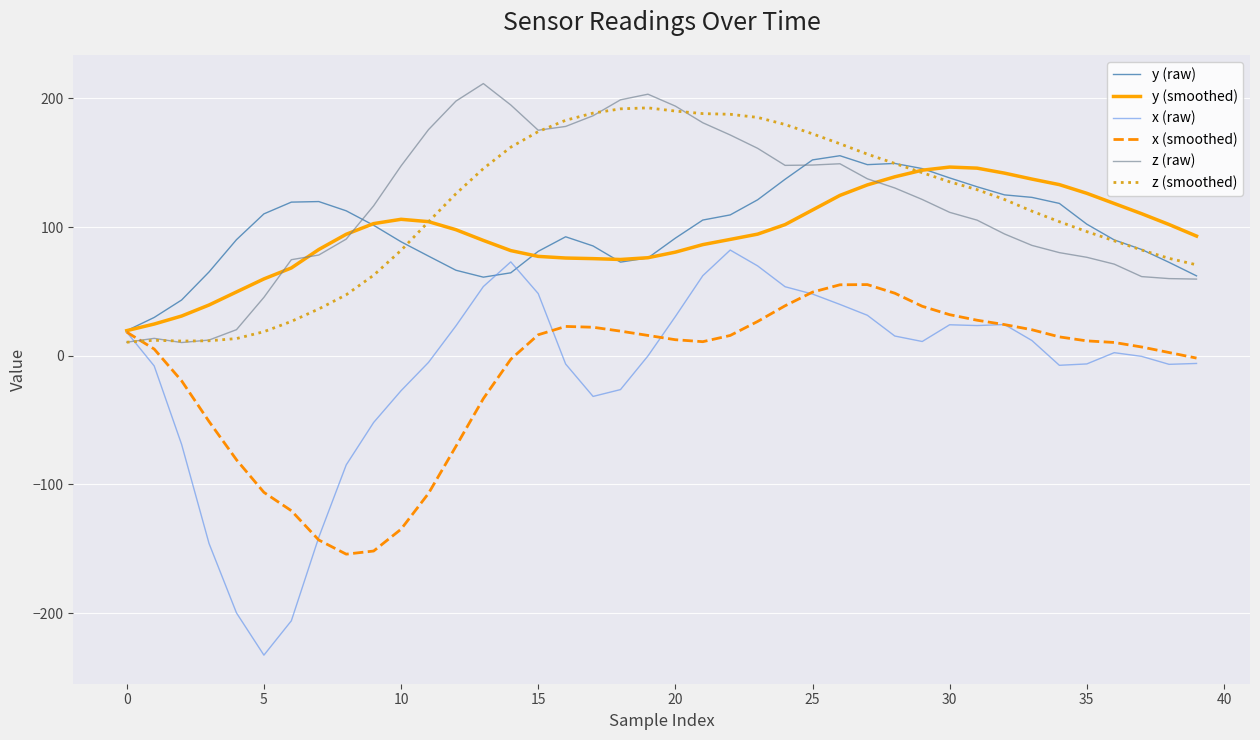

Which series has the largest range (max minus min)?

x (raw)